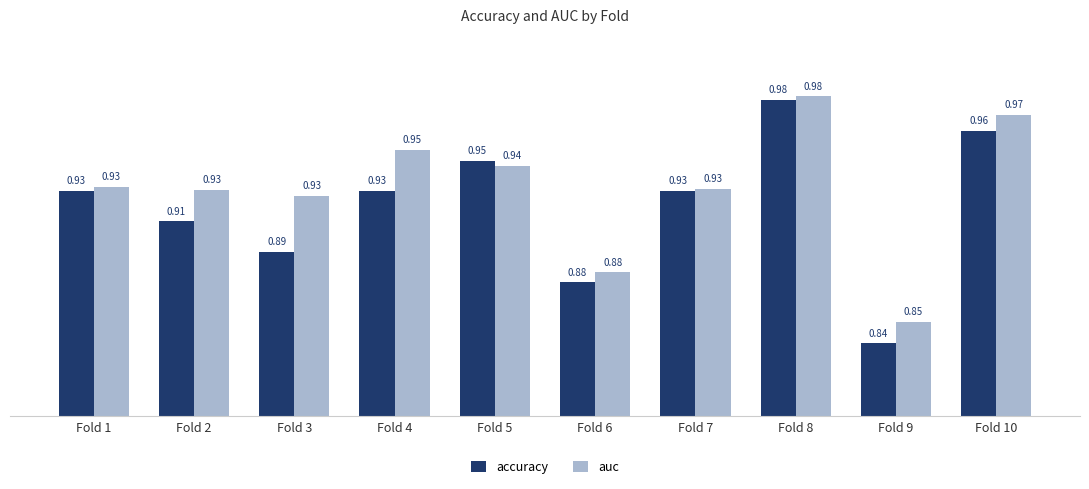

At which label does auc reach its minimum?

Fold 9